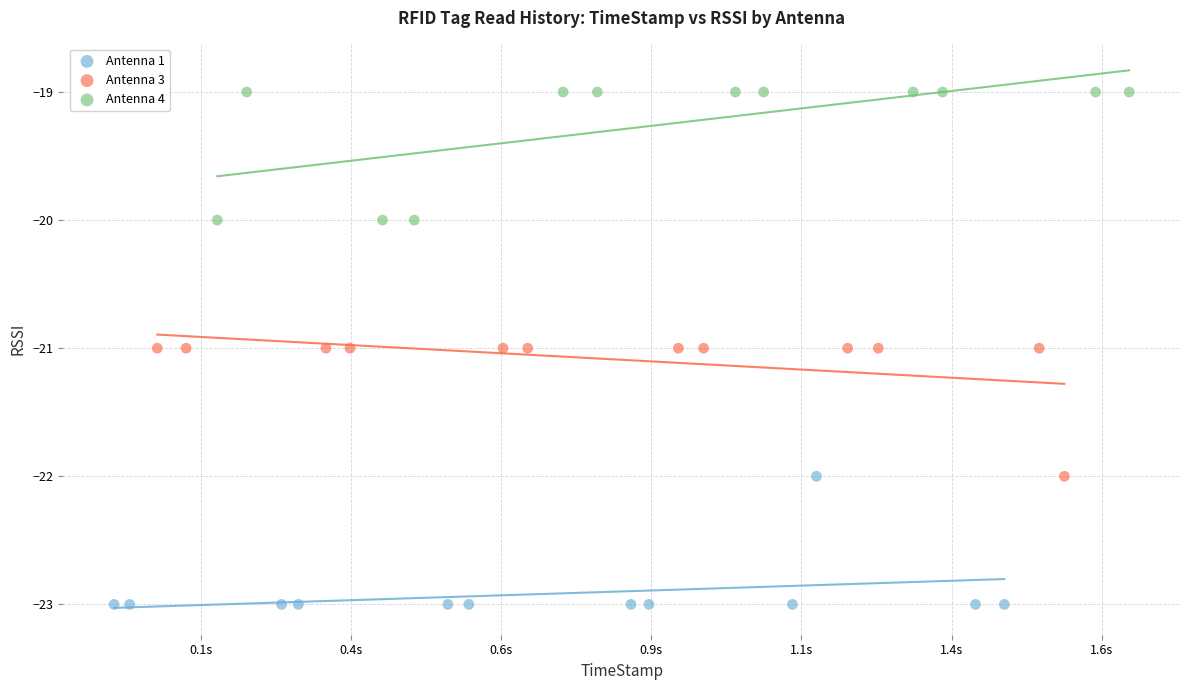

Which series reaches the maximum Y coordinate?

Antenna 4